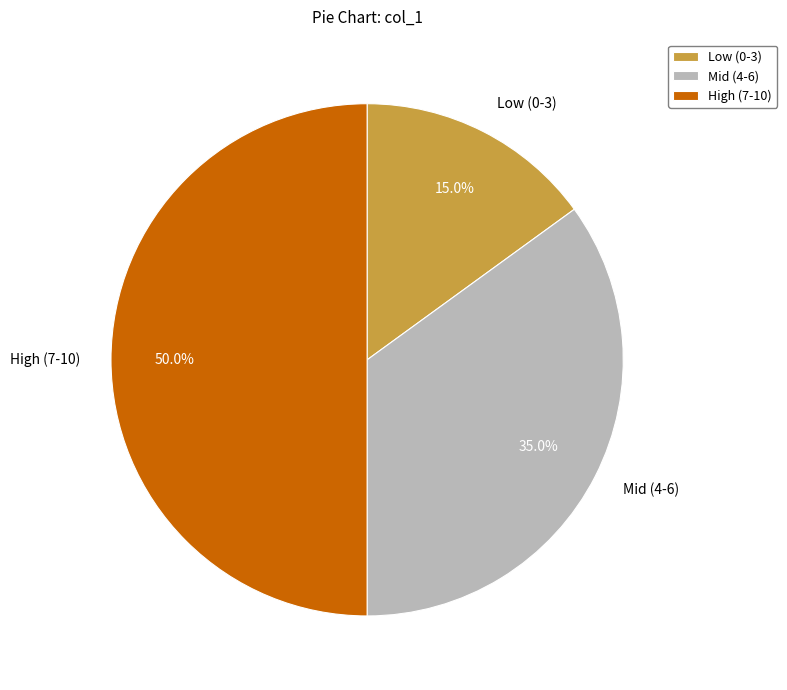

To the nearest percent, what is the average slice percentage?

33%